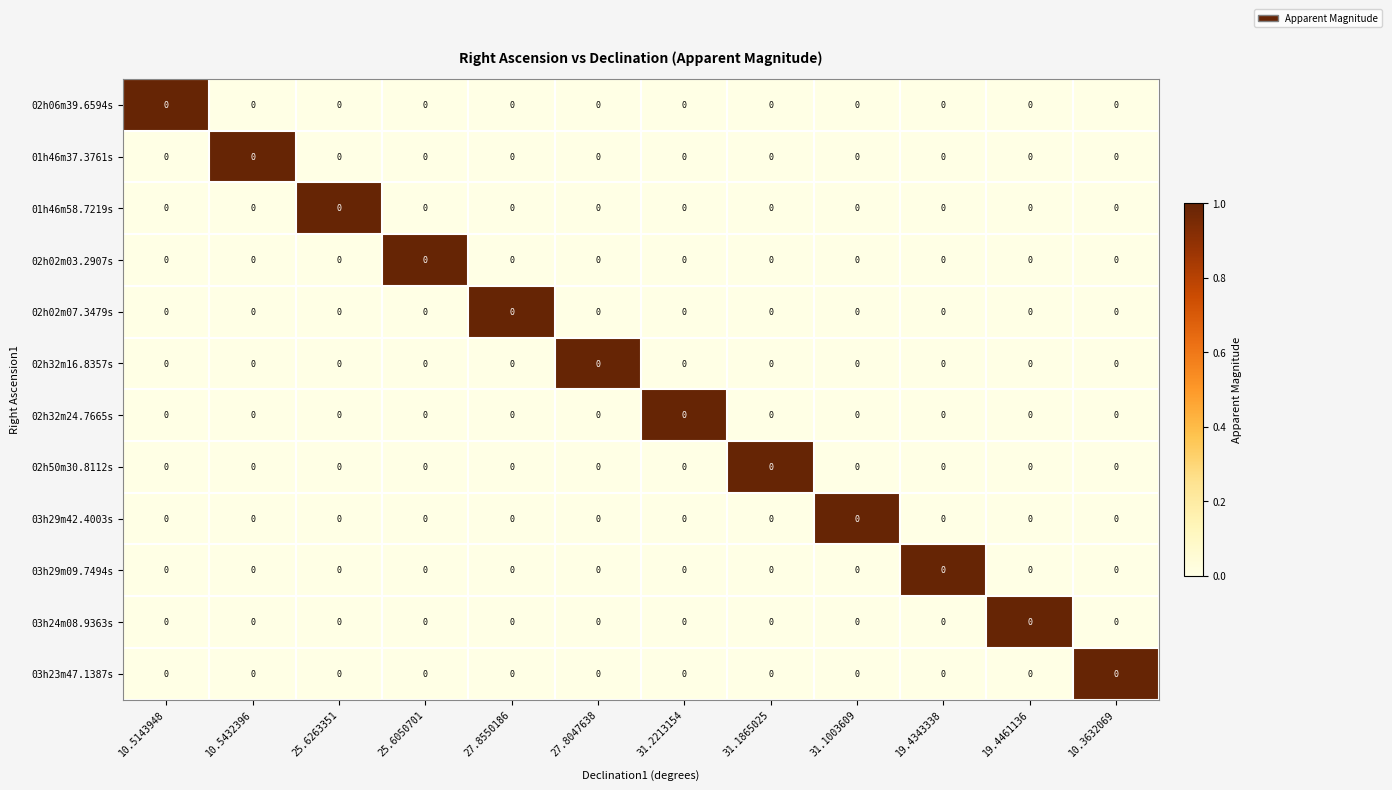

How many 01h46m58.7219s values are between 0 and 1?

12